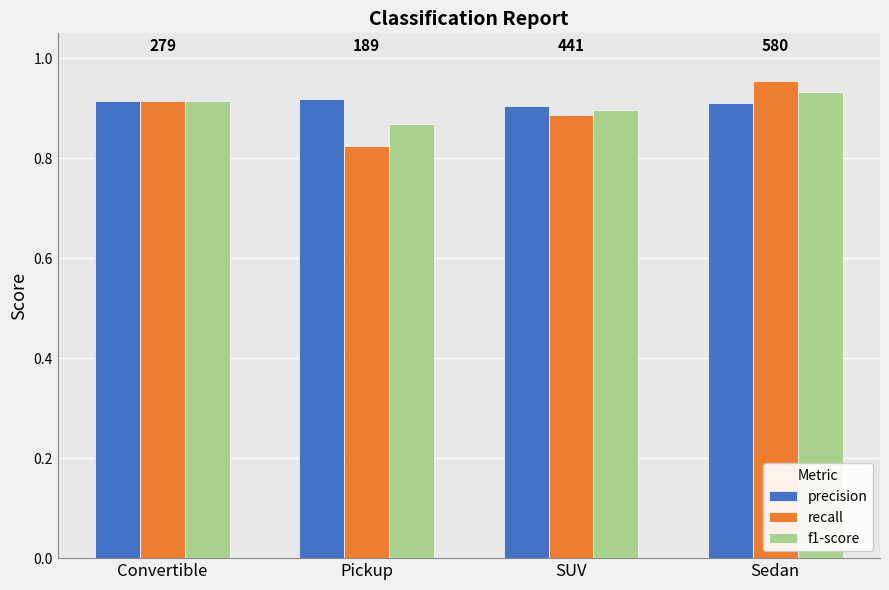

Count the f1-score values in the range 0 to 1.

4